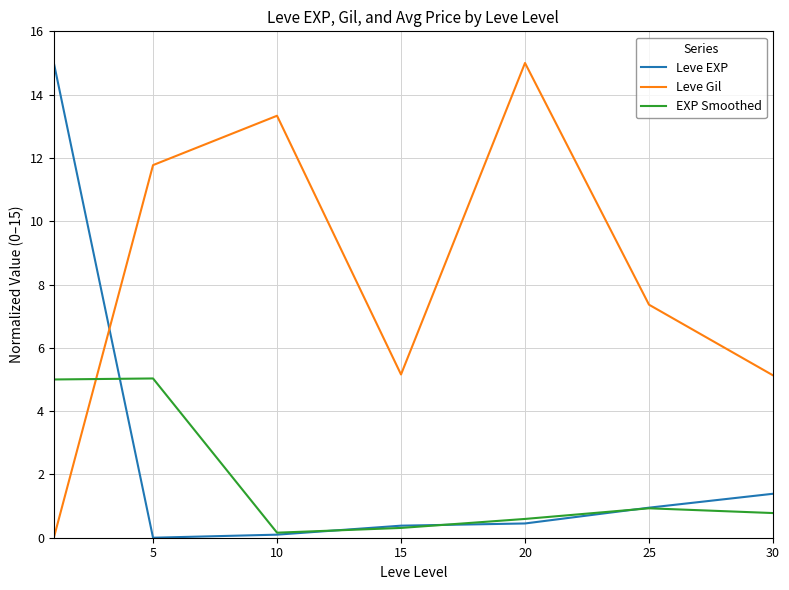

Which series has the largest total across all categories?

Leve Gil